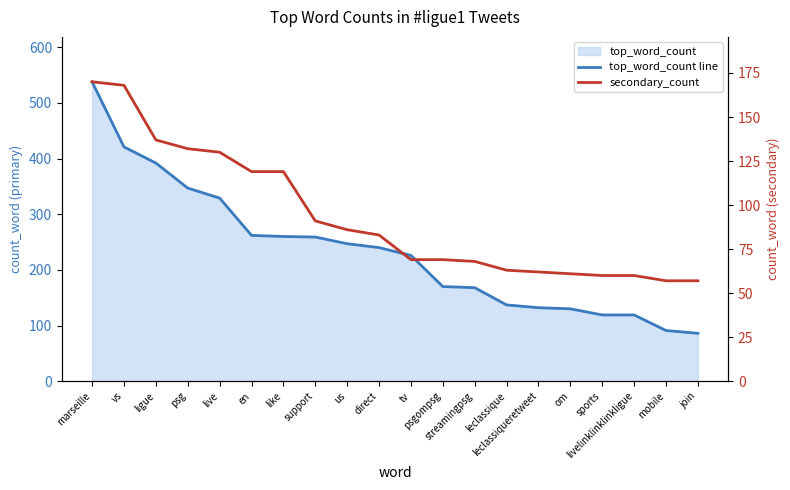

At which category does the chart reach its peak across all series?

marseille